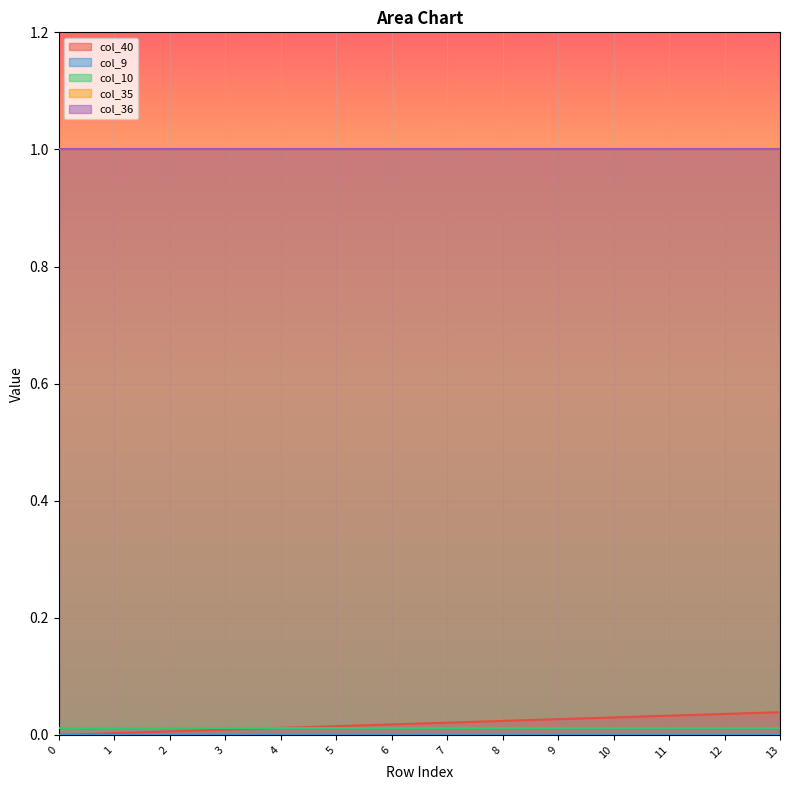

True or false: col_9 has a value of 0.0 at 5.

True